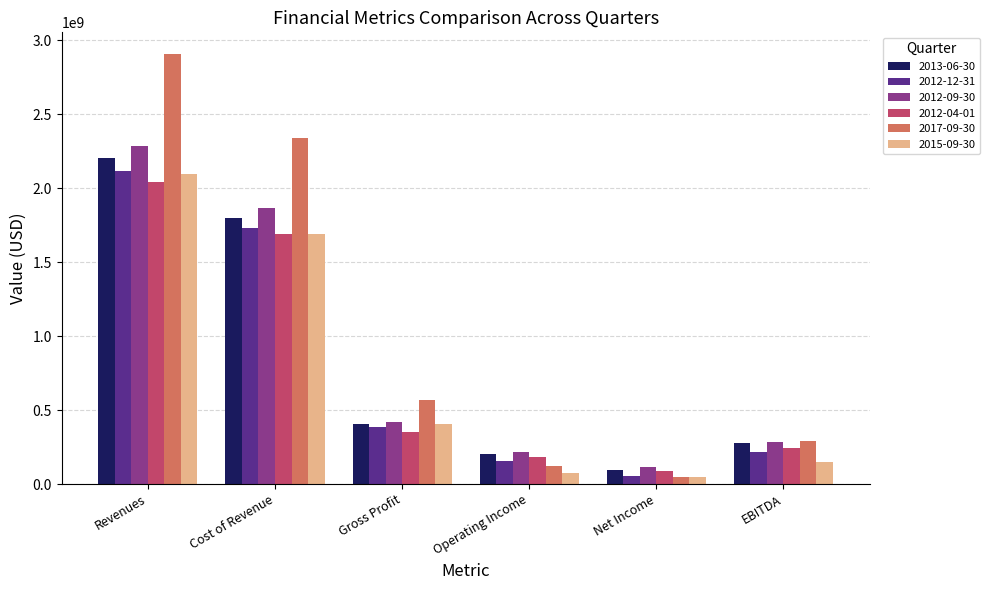

What is the label of the 4th bar from the right?

Gross Profit